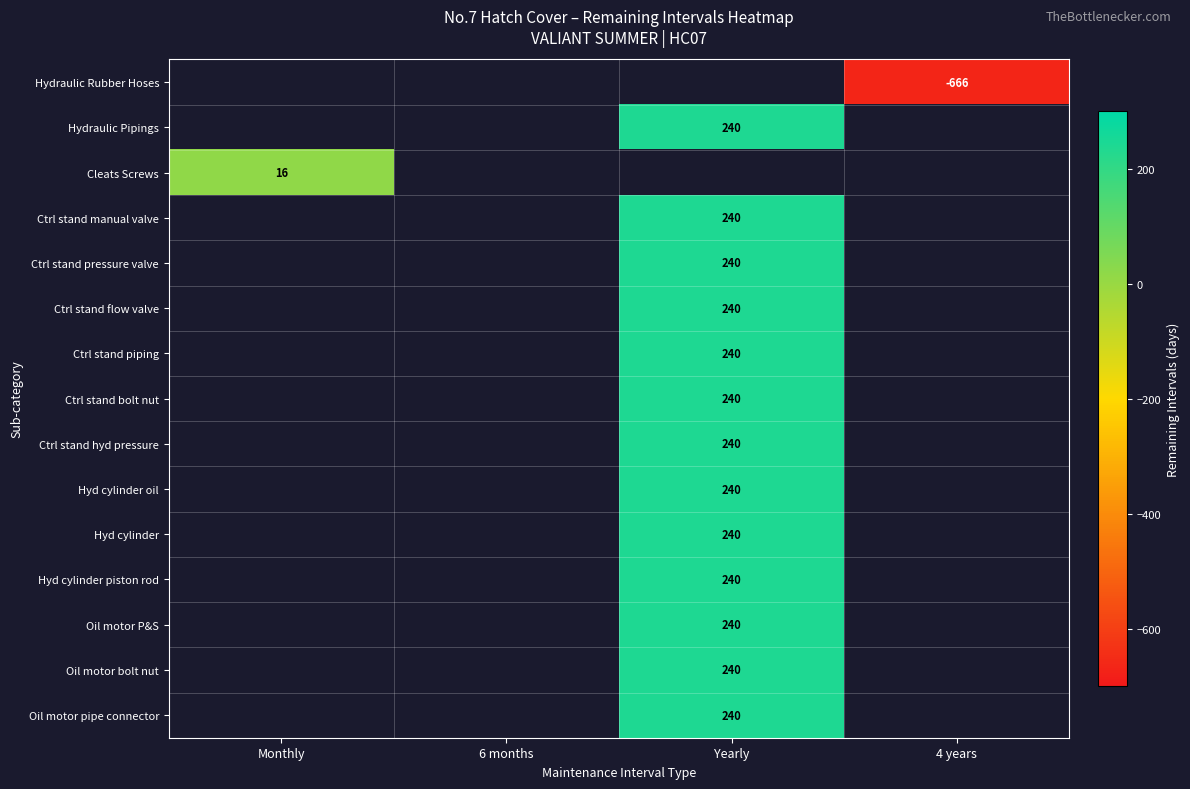

What is the smallest value displayed?

-666.0